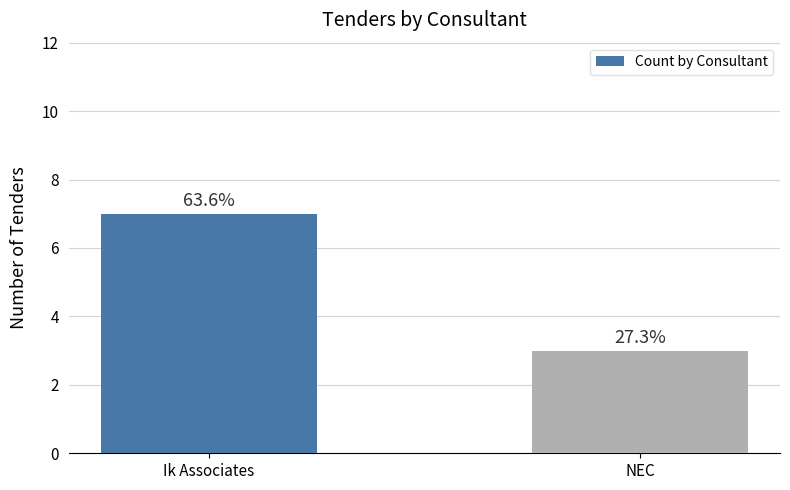

Are the bars grouped side by side (vs. stacked)?

No